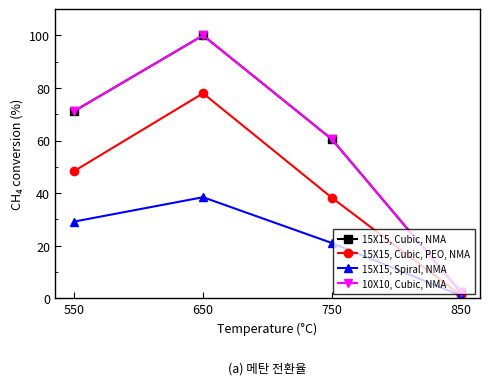

Is this an area chart (filled region under the line)?

No